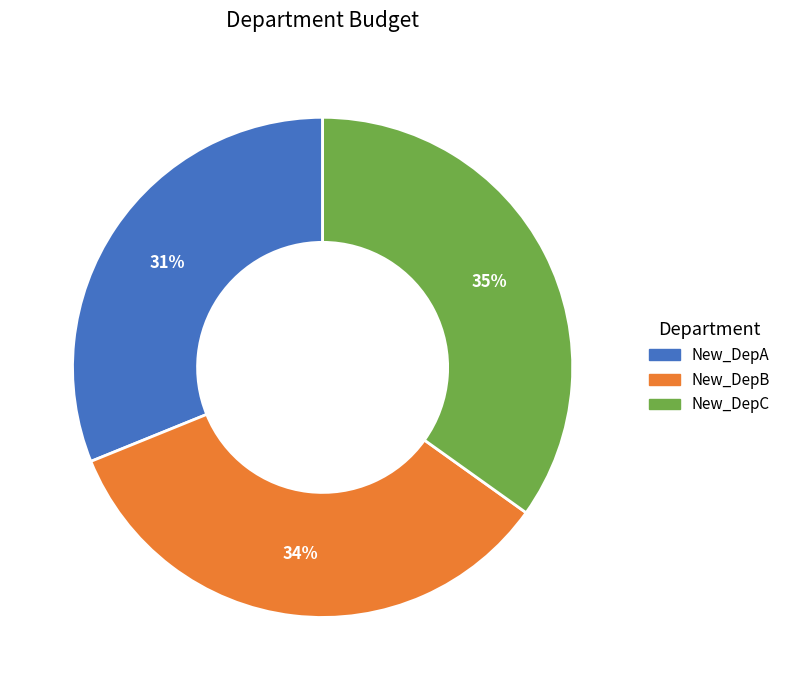

Is it true that New_DepC is 28% of the pie?

False